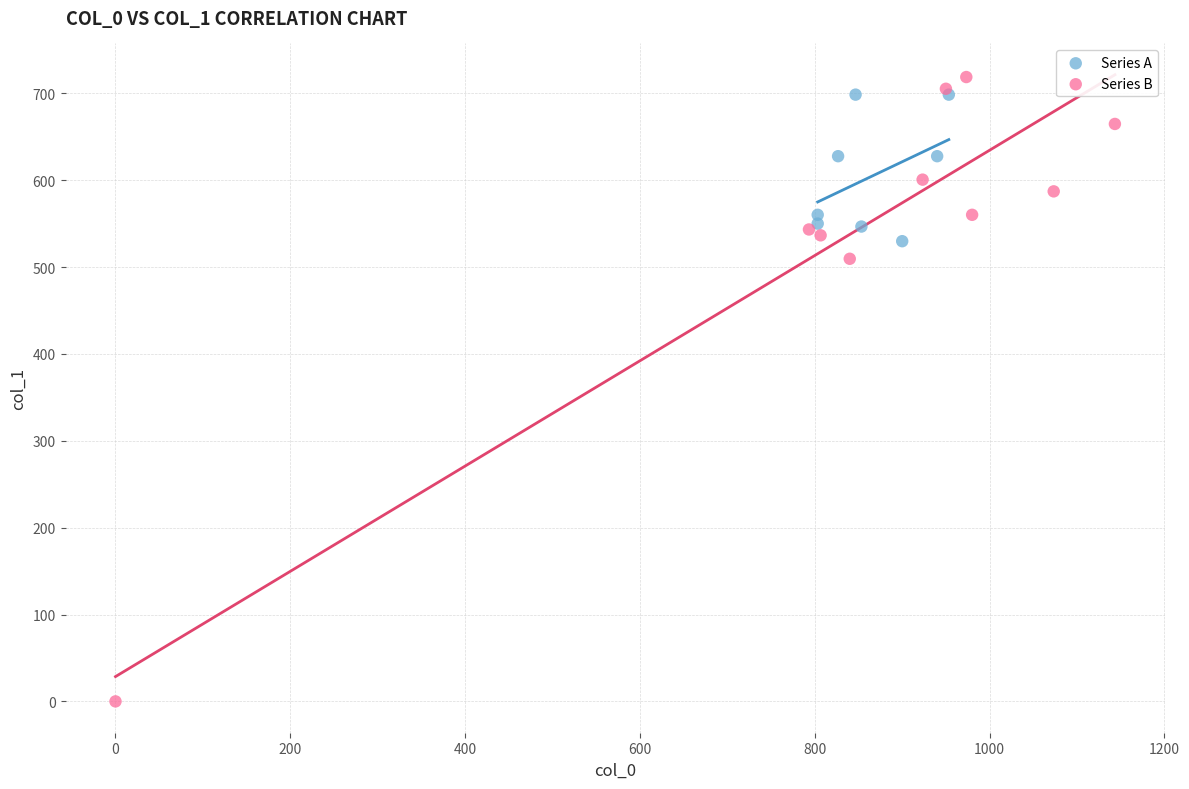

Which series has the widest spread of Y values?

Series B